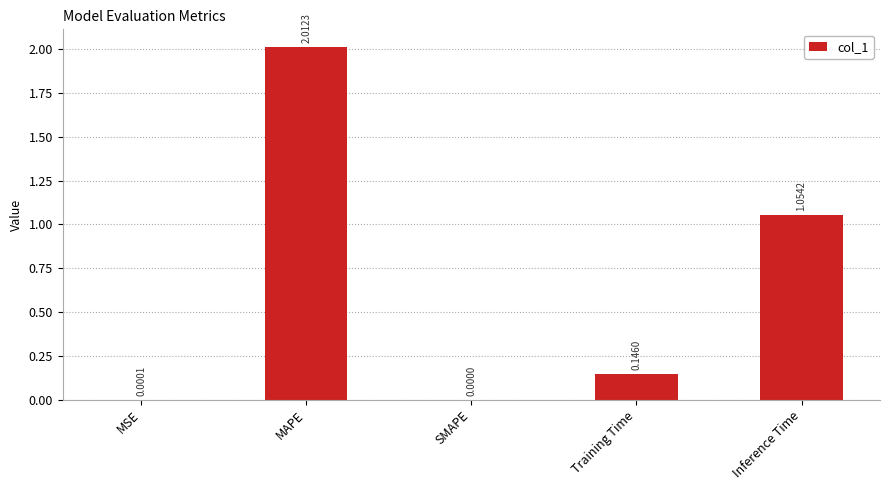

Which has a higher value, Inference Time or MSE?

Inference Time